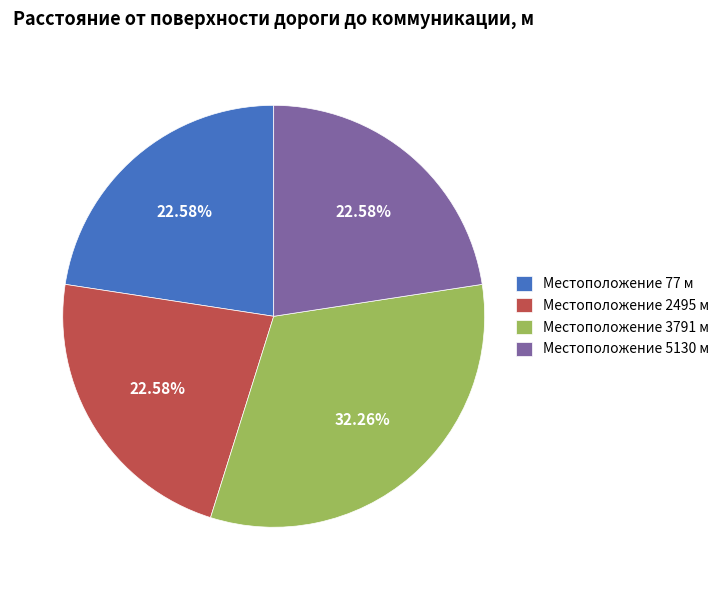

Do Местоположение 5130 м and Местоположение 2495 м together represent more than half of the pie?

No